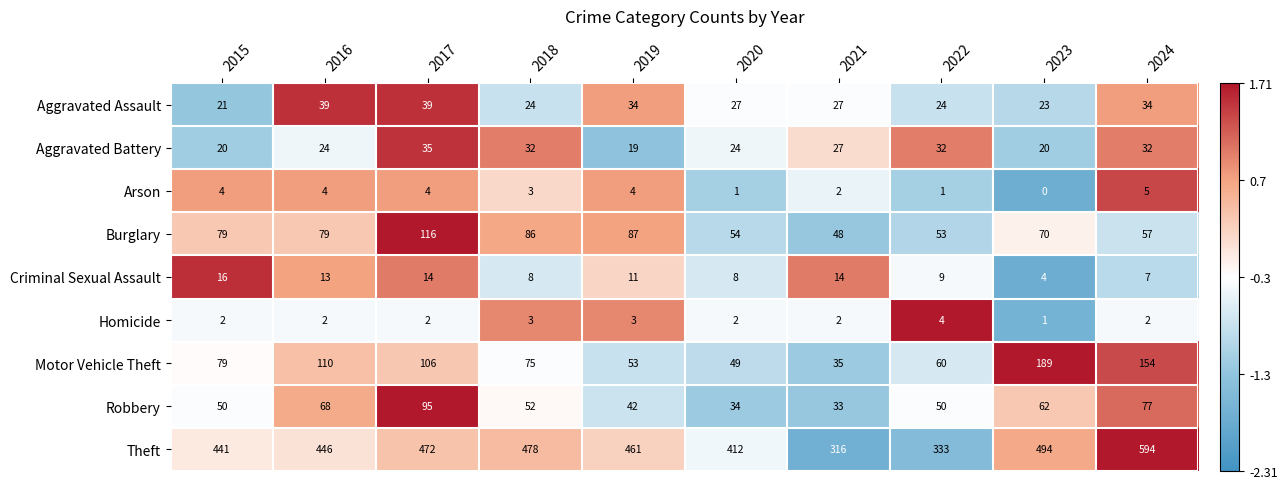

List the series in order of their peak value, lowest first.

Homicide, Arson, Criminal Sexual Assault, Aggravated Battery, Aggravated Assault, Robbery, Burglary, Motor Vehicle Theft, Theft